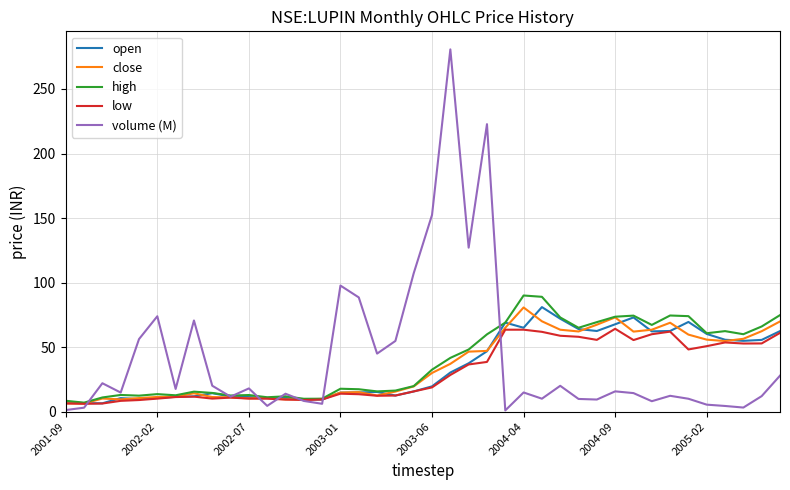

In close, how many points are higher than both neighbors (excluding endpoints)?

7